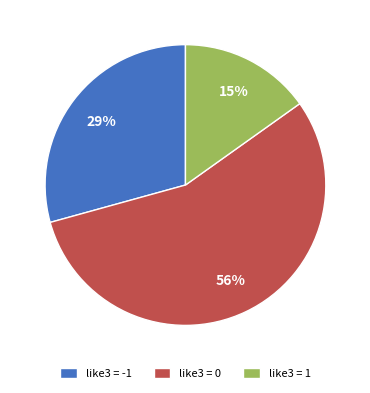

Does like3 = 0 account for over 50% of the chart?

Yes